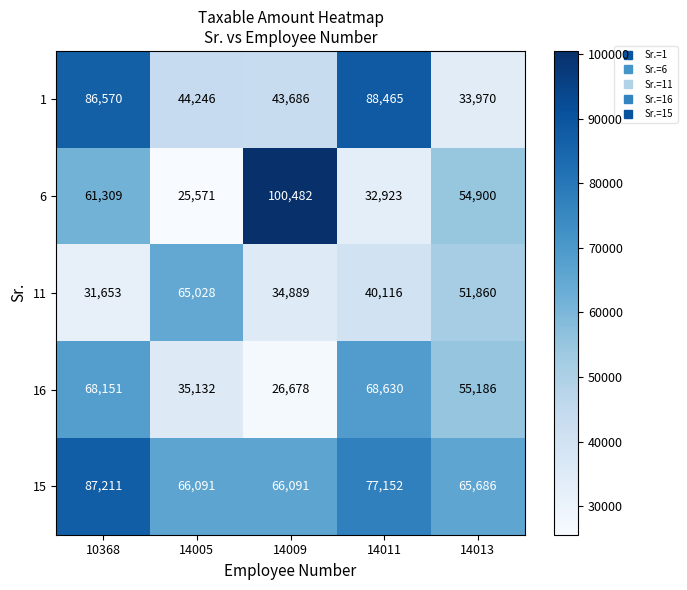

Reading right to left, list all the values displayed in this chart.

1: 33970	88465	43686	44246	86570
6: 54900	32923	100482	25571	61309
11: 51860	40116	34889	65028	31653
16: 55186	68630	26678	35132	68151
15: 65686	77152	66091	66091	87211